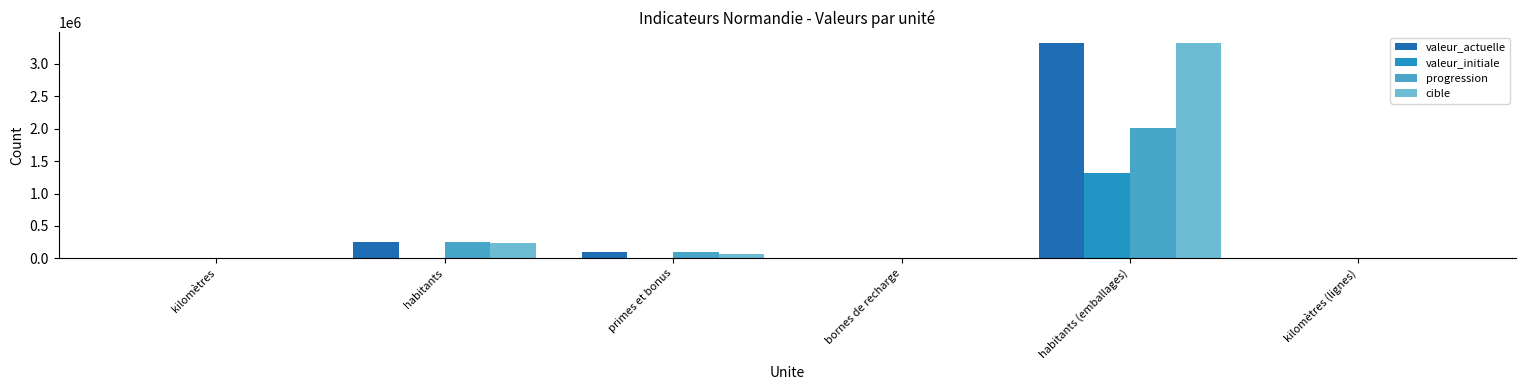

Is it true that valeur_initiale equals -565398 at primes et bonus?

False